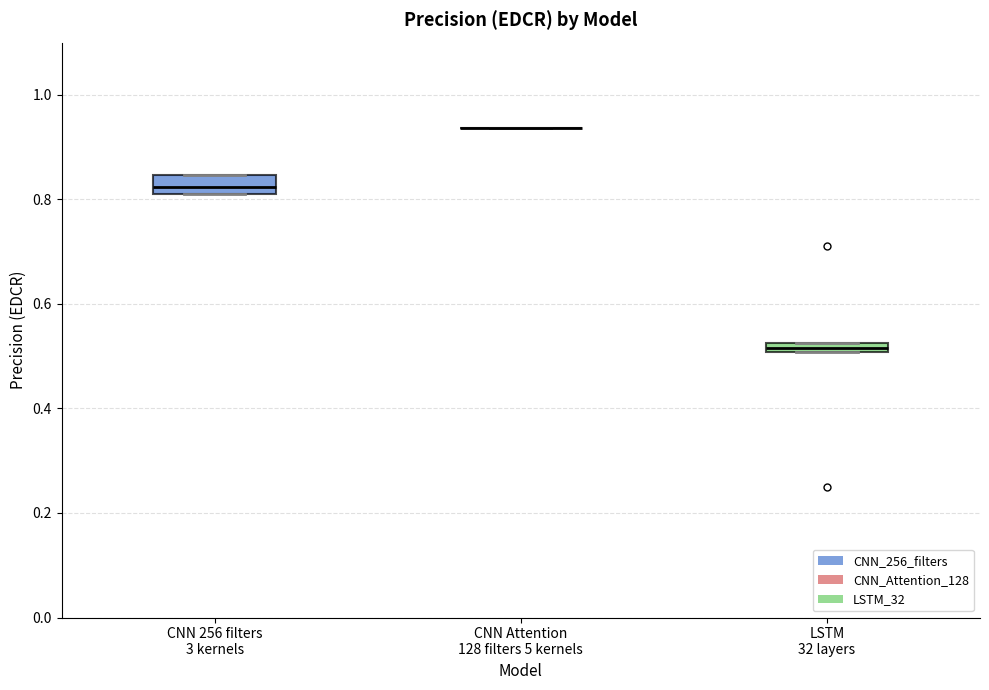

Comparing the boxes themselves (not the whiskers), which one is the tallest?

CNN 256 filters 3 kernels